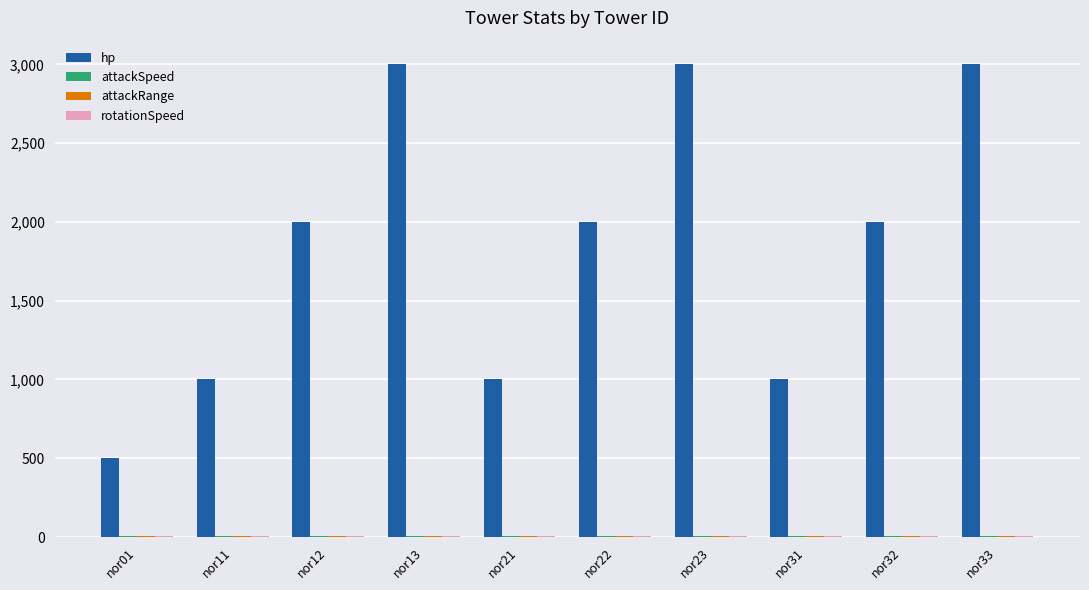

Which series has the largest total across all categories?

hp